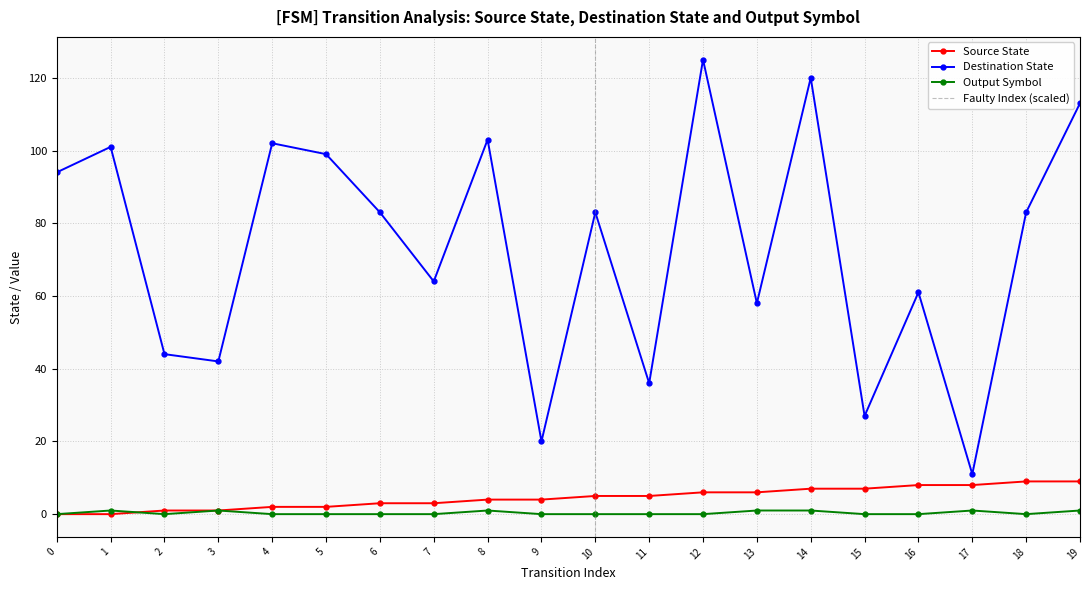

Which series has the largest total across all categories?

Destination State